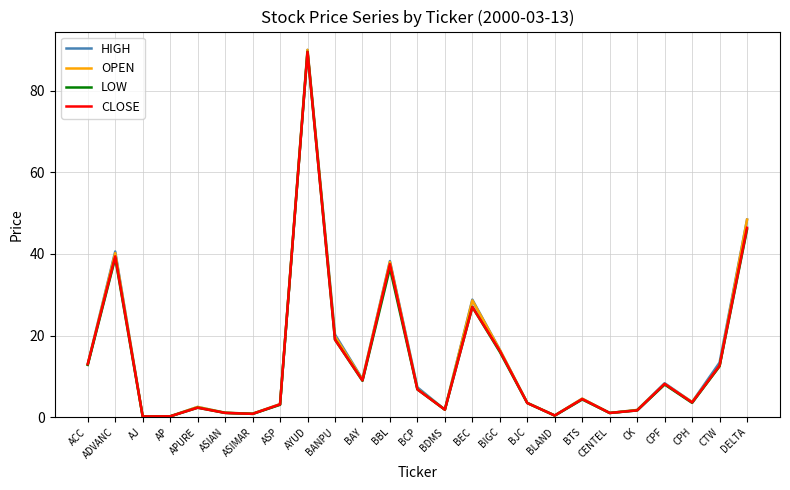

What is the spread (max minus min) of values at BTS?

0.2